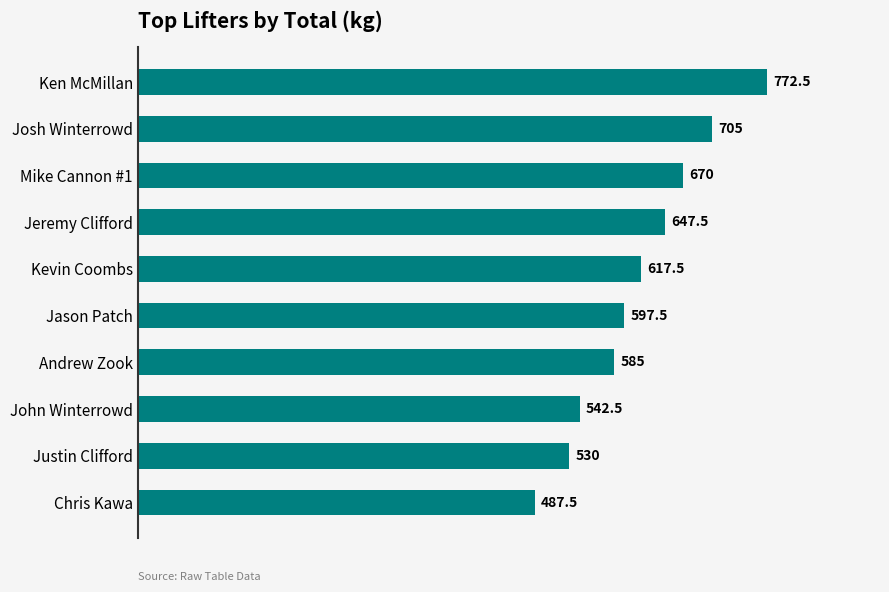

How many series are shown in this chart?

1